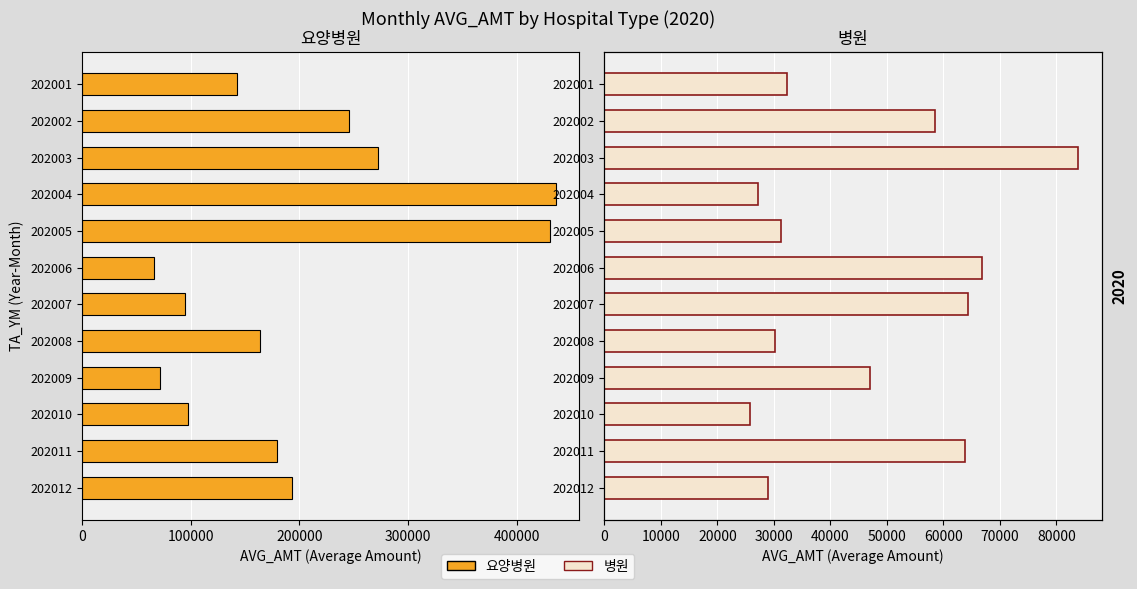

List the series in order of their overall mean, lowest first.

병원, 요양병원